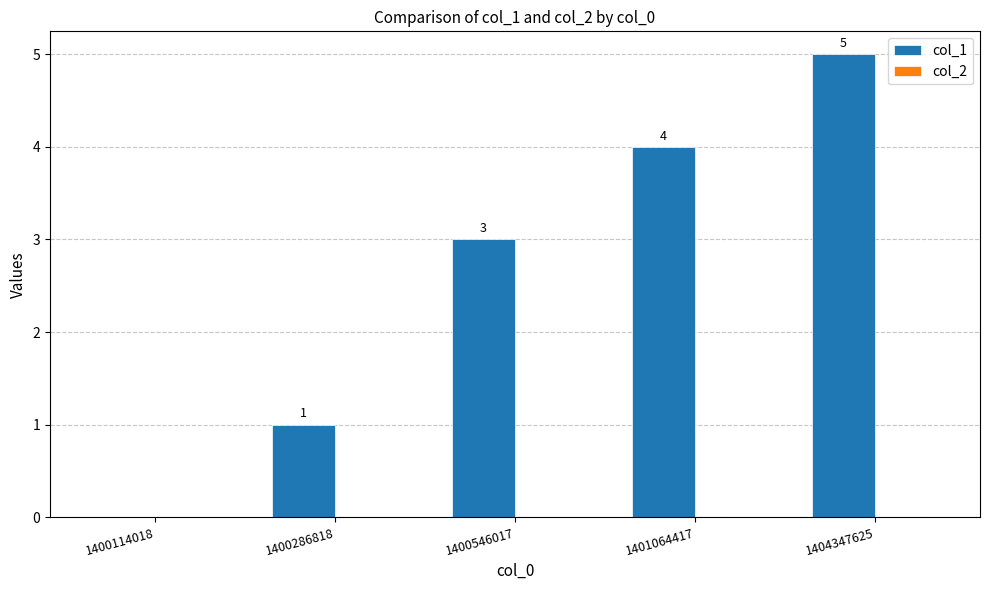

Are the bars horizontal?

No